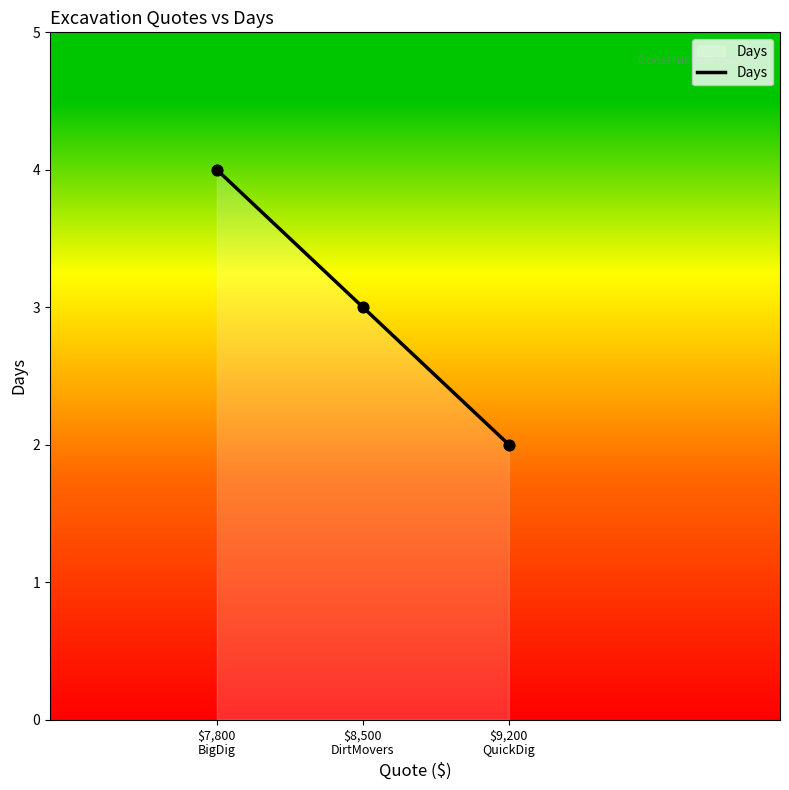

Which has a higher value, $9,200
QuickDig or $8,500
DirtMovers?

$8,500
DirtMovers